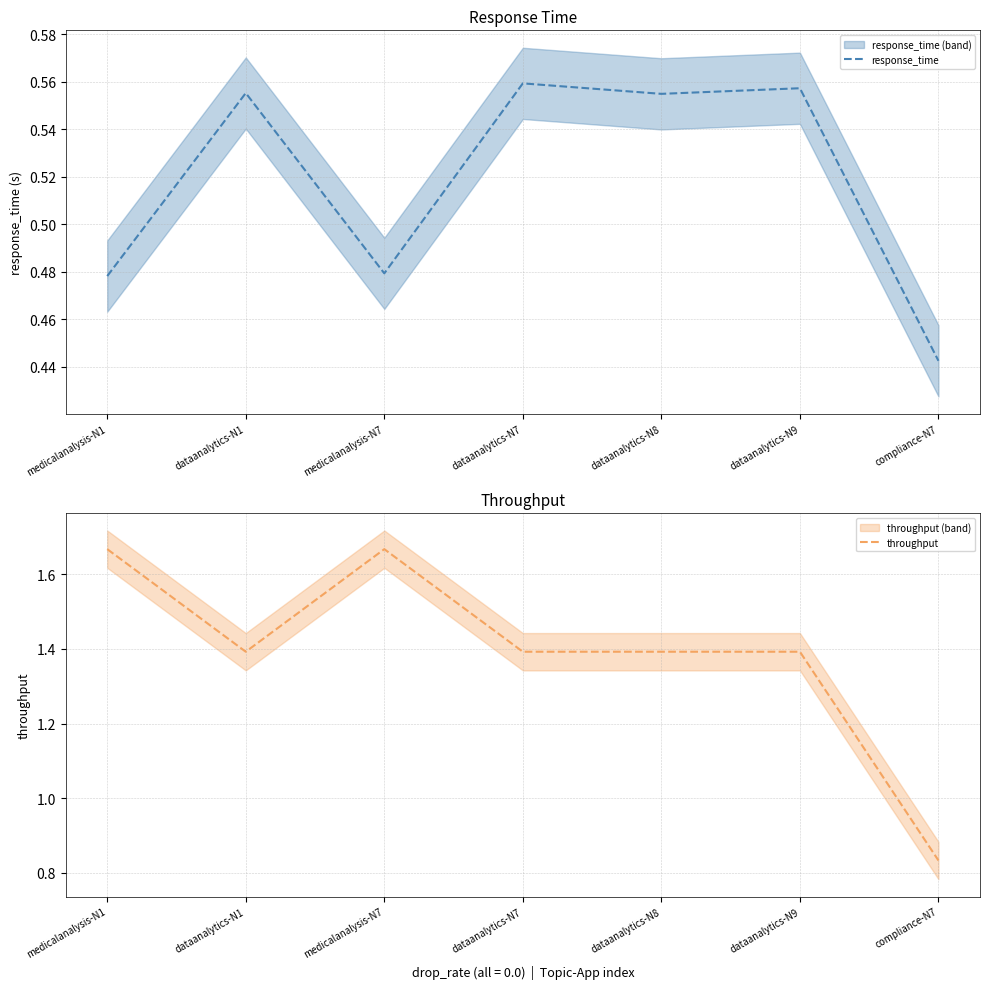

The value of response_time at dataanalytics-N7 is 0.8. True or false?

False